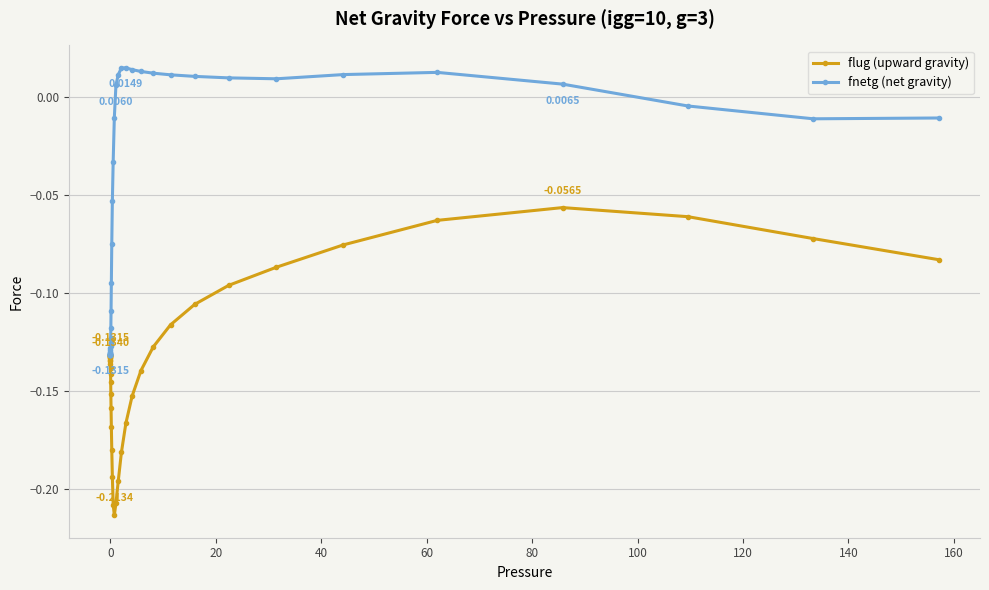

Which series has the largest total across all categories?

fnetg (net gravity)